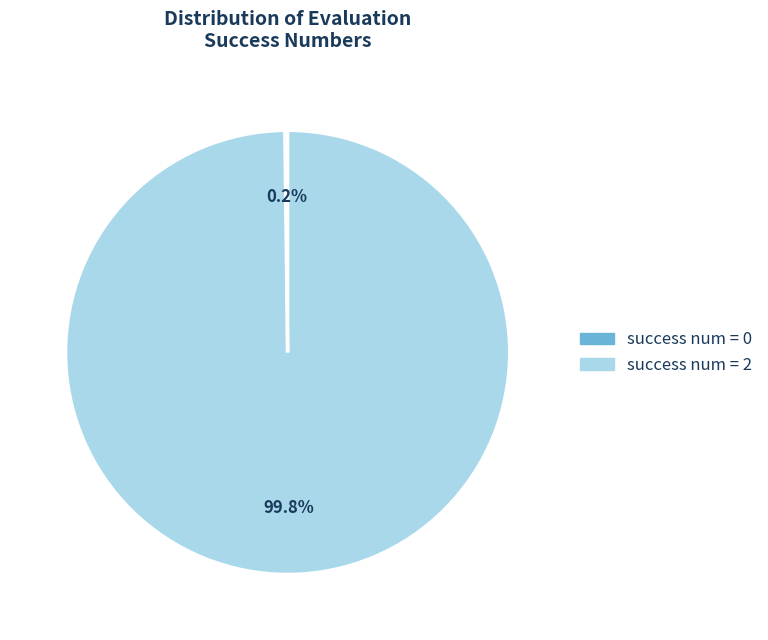

What is the largest slice in the pie chart?

success num = 2